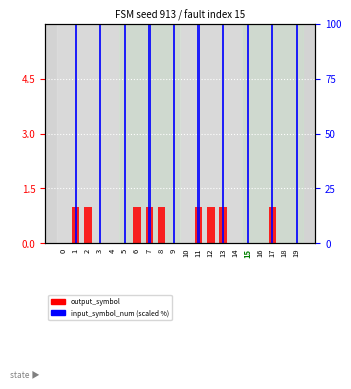

Which category has the highest value across all series?

1